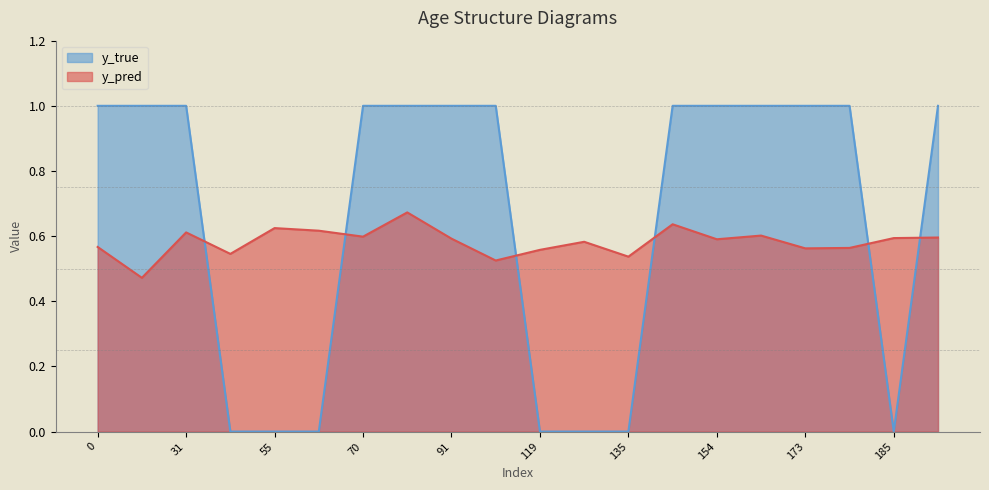

Is the value of y_pred at 185 greater than the value of y_true at 140?

No